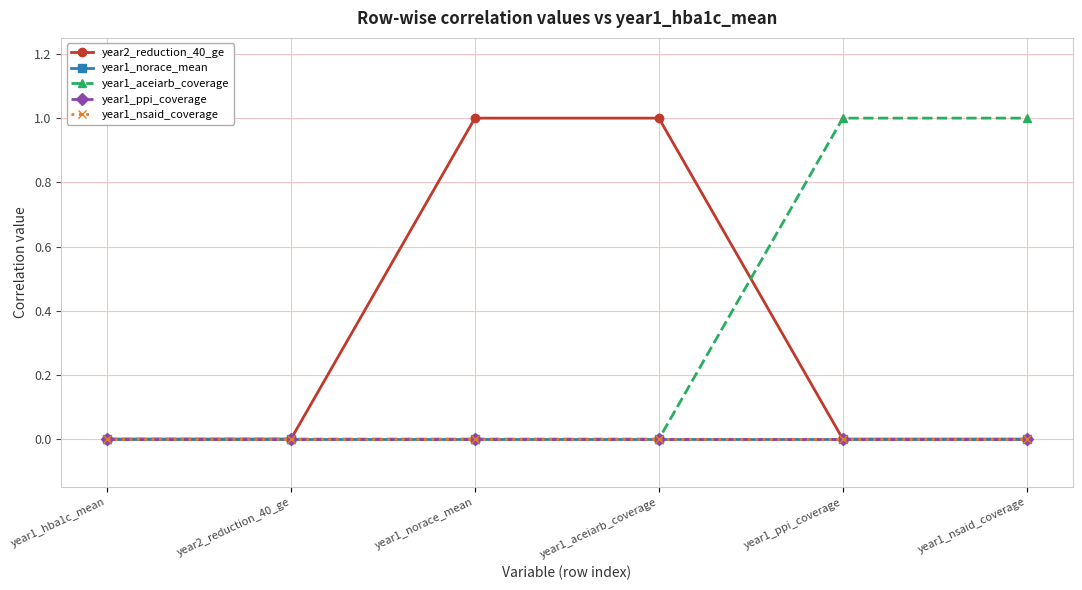

Is this an area chart (filled region under the line)?

No